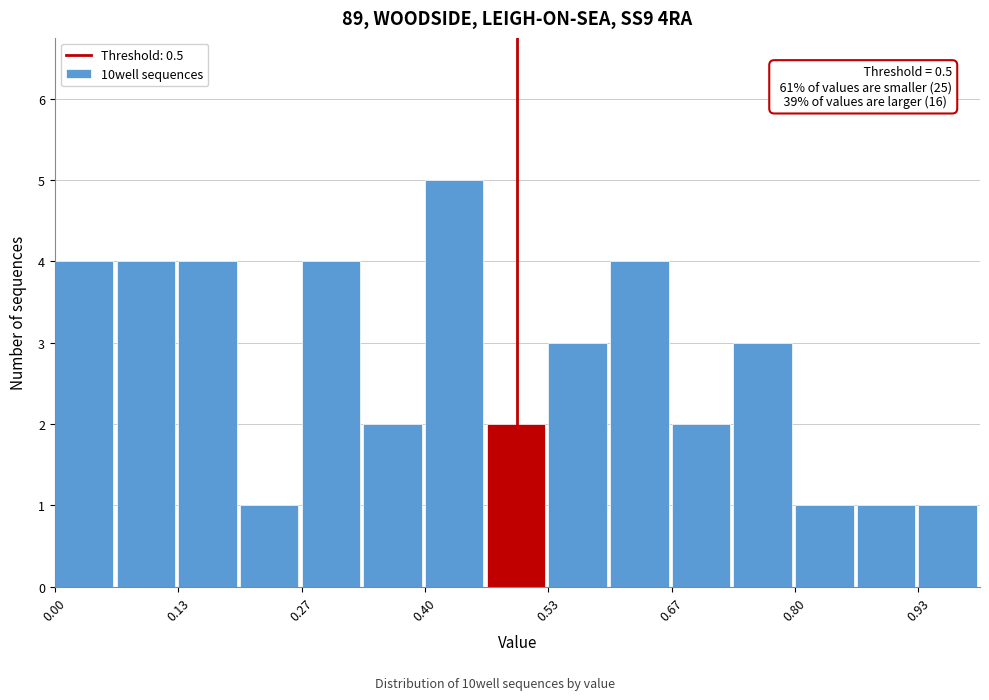

Around what value on the x-axis is the tallest bar? Give the approximate position of its centre, as read against the axis.

0.44